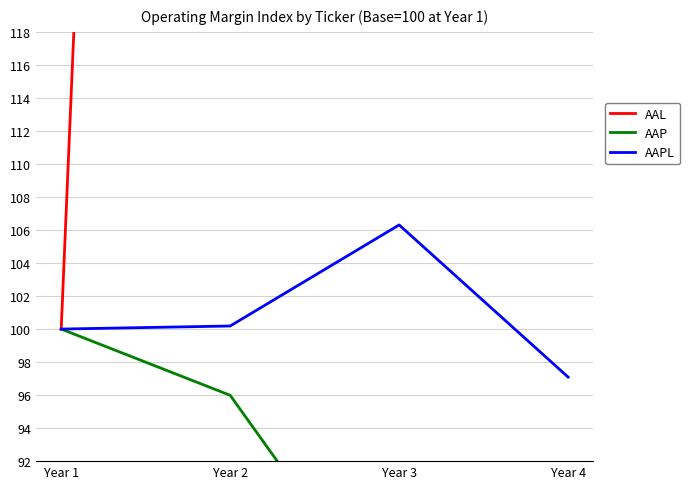

Which series has the widest spread of values?

AAL